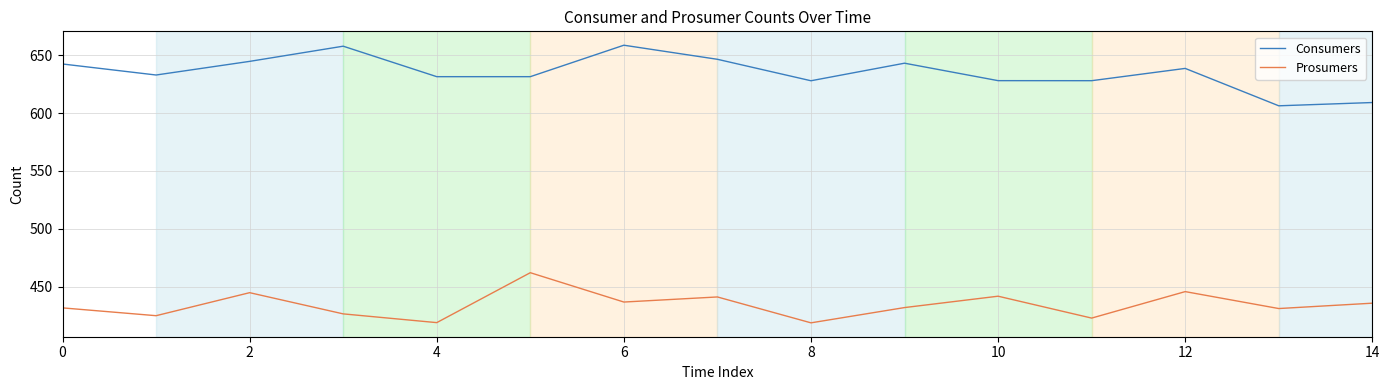

What is the difference between the maximum and minimum values in the Prosumers series?

43.4